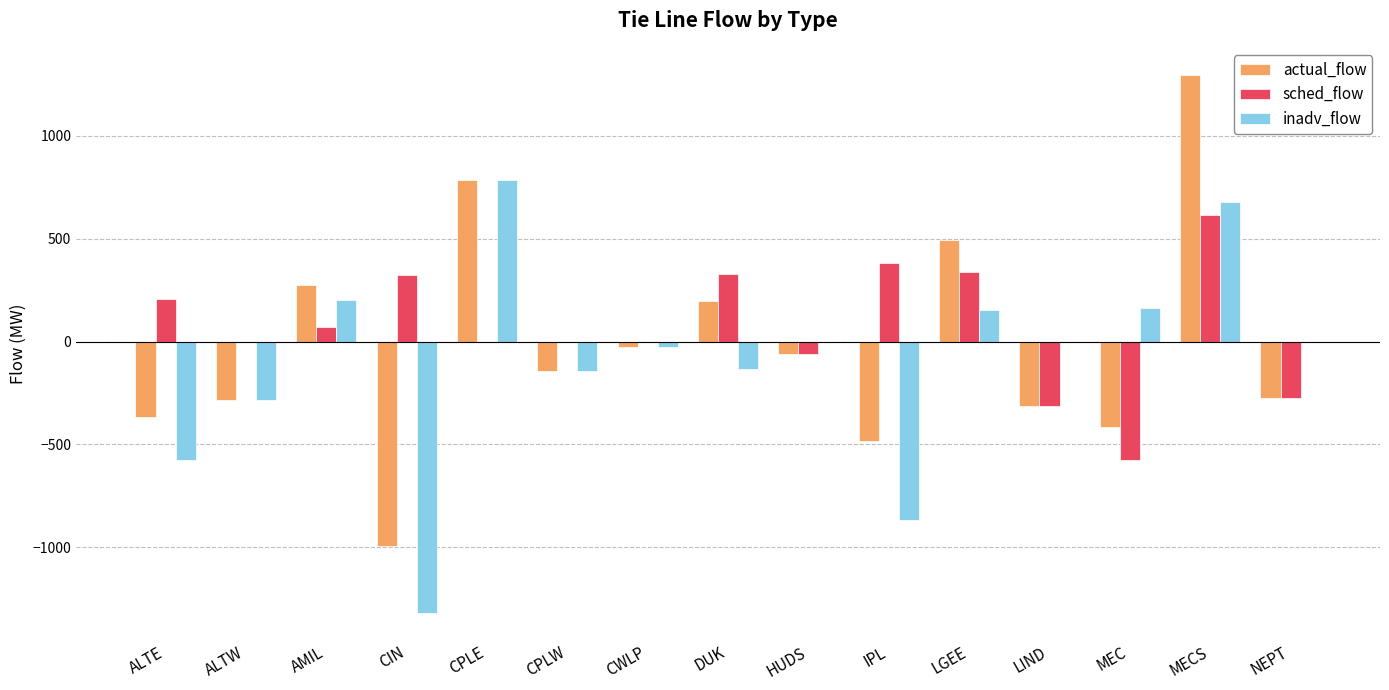

Which category has the highest value across all series?

MECS